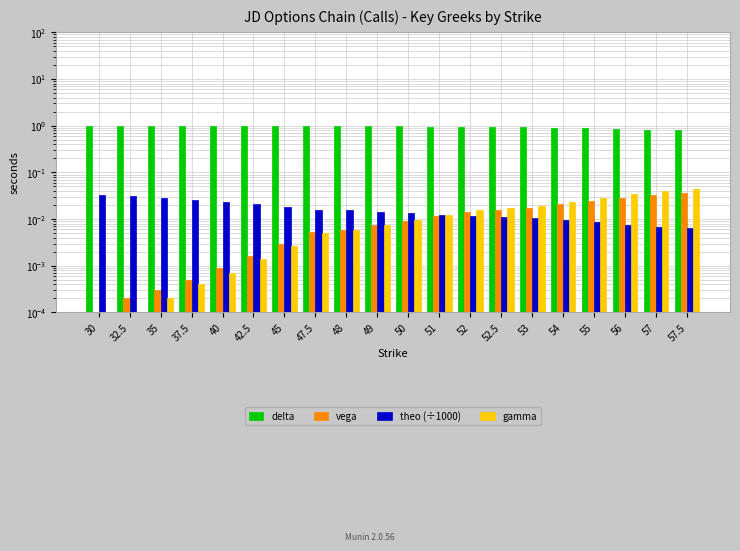

What are all the series names shown in the legend?

delta, vega, theo (÷1000), gamma